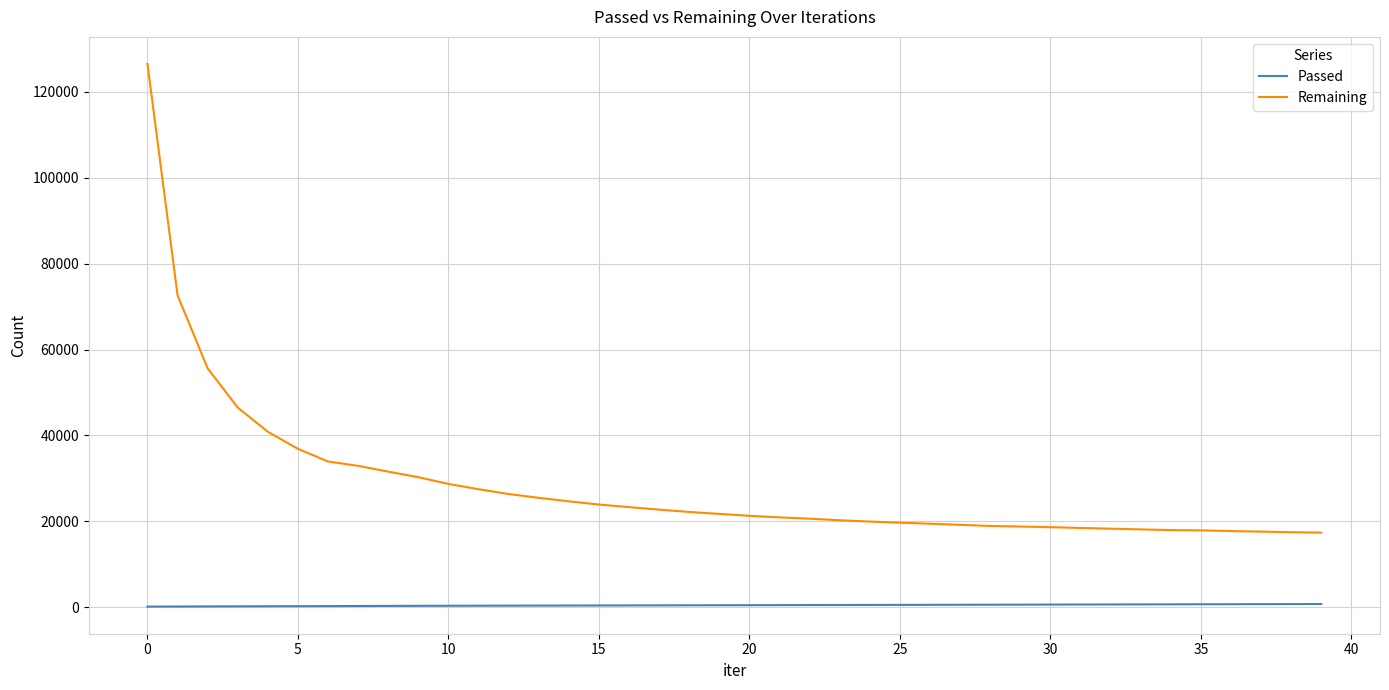

List the series in order of their peak value, lowest first.

Passed, Remaining